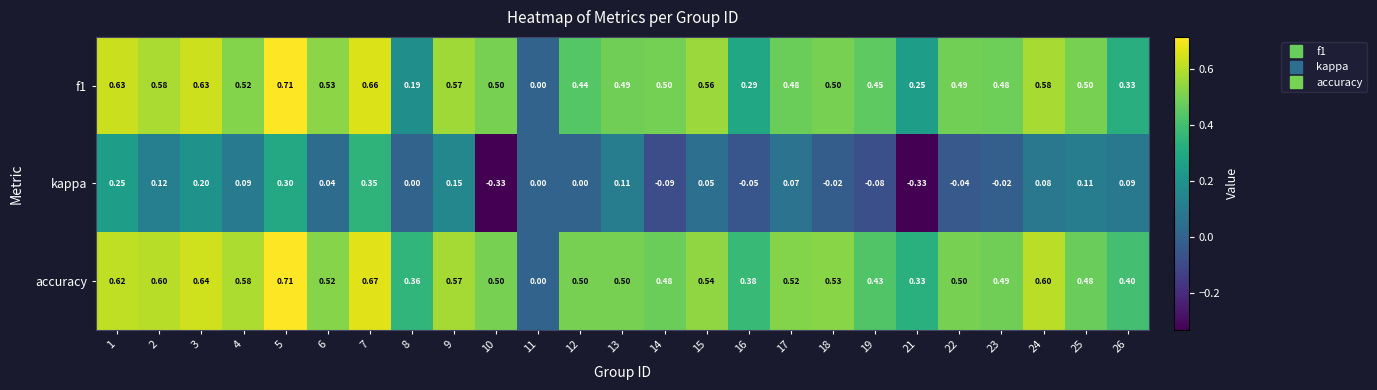

Which series changed the most between 7 and 24?

kappa